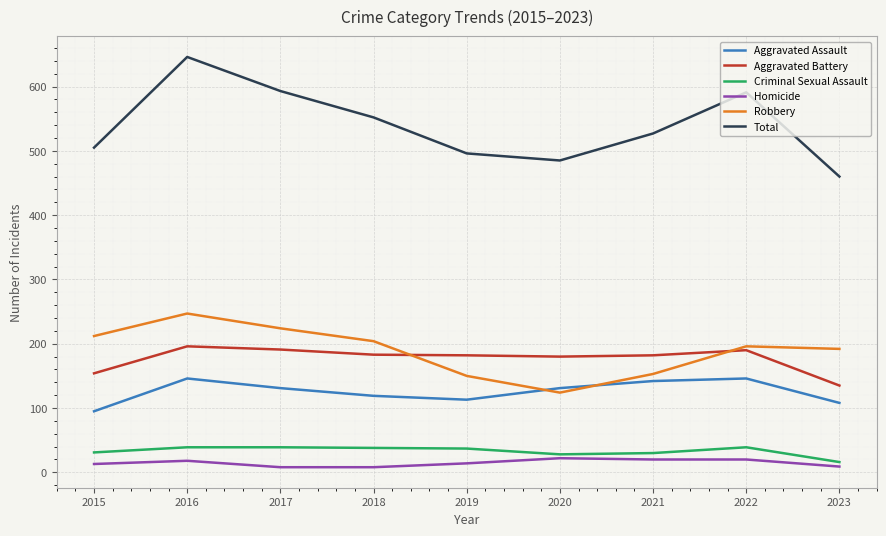

True or false: Aggravated Battery and Homicide cross at least once.

False